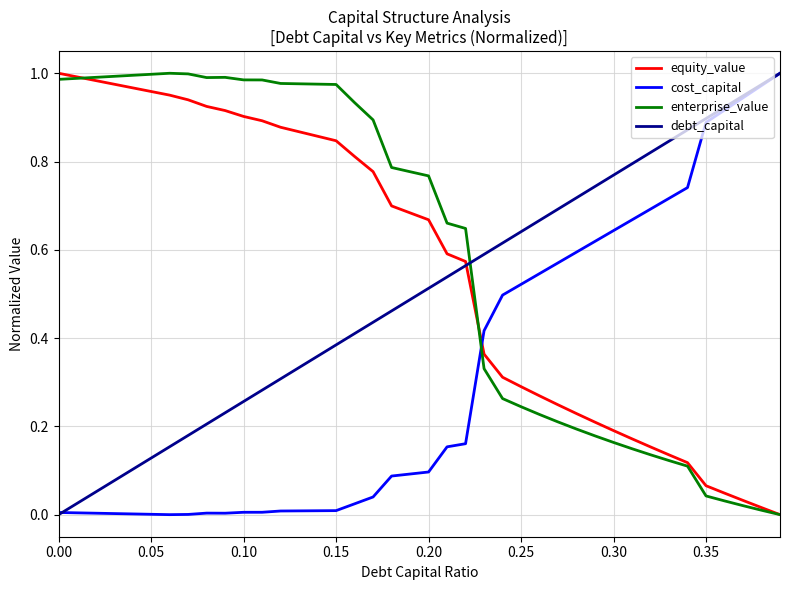

True or false: cost_capital and equity_value cross at least once.

True